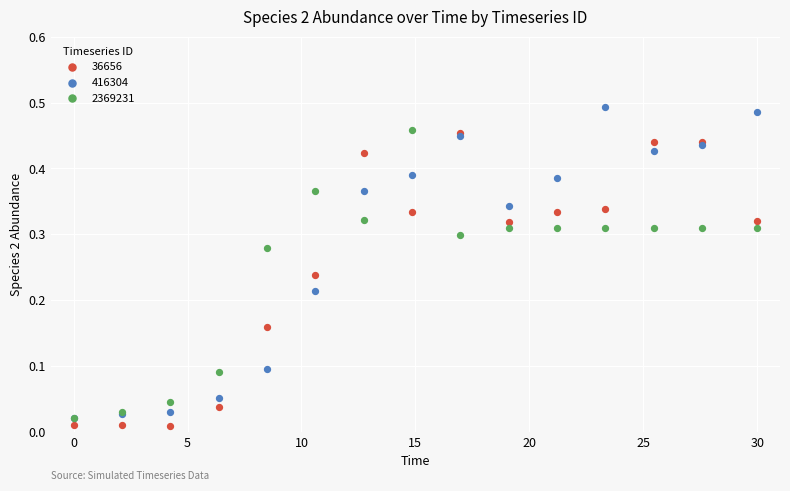

What are all the series names shown in the legend?

36656, 416304, 2369231